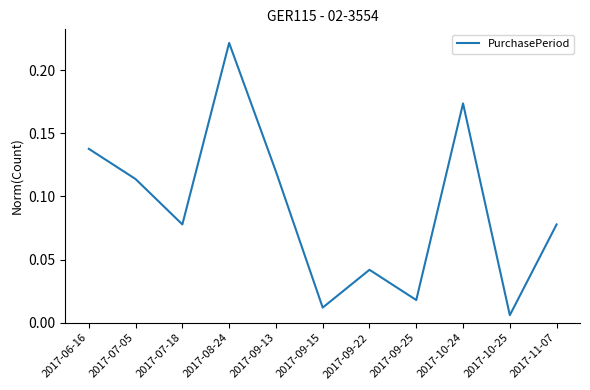

At which category does the chart reach its minimum across all series?

2017-10-25